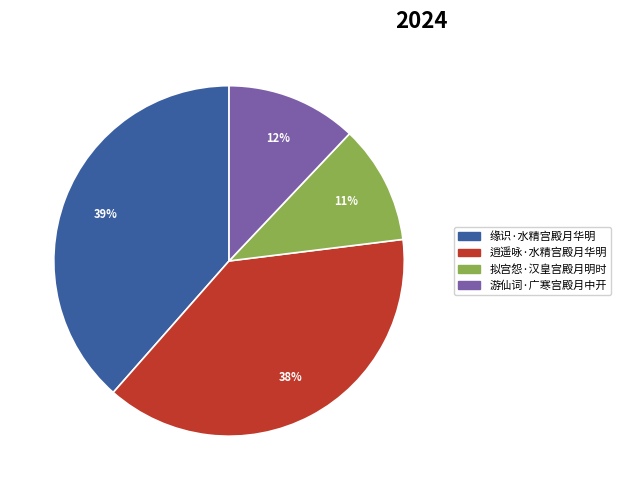

To the nearest percent, what is the average slice percentage?

25%